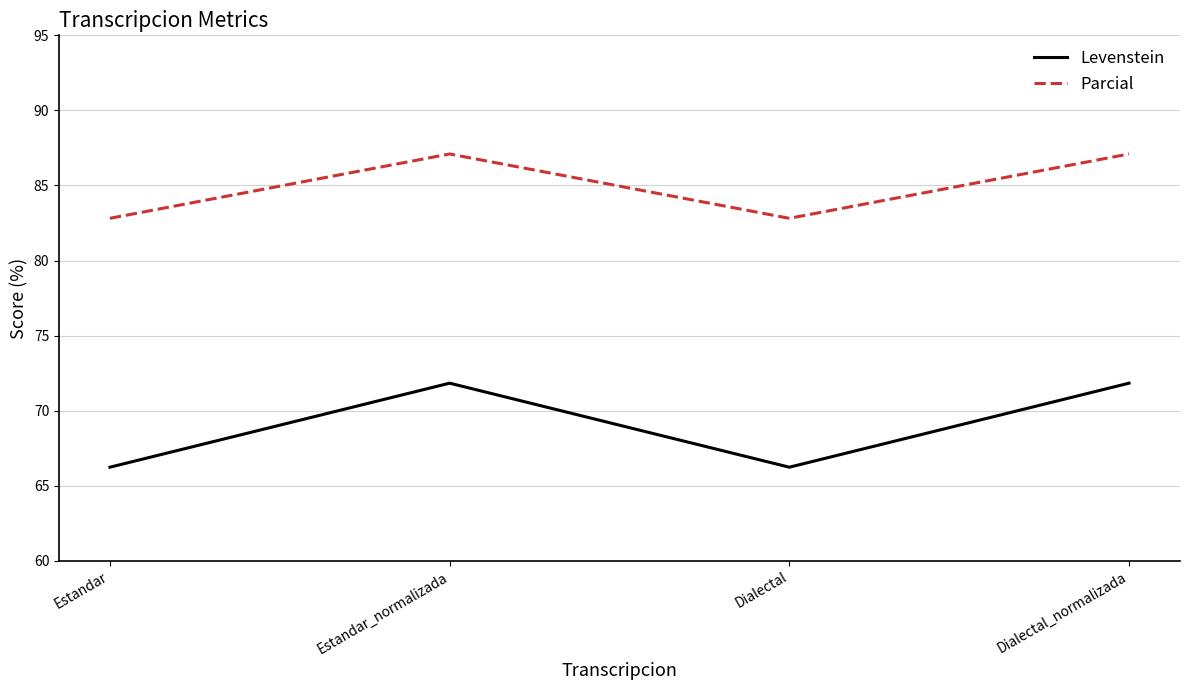

True or false: Parcial and Levenstein cross at least once.

False